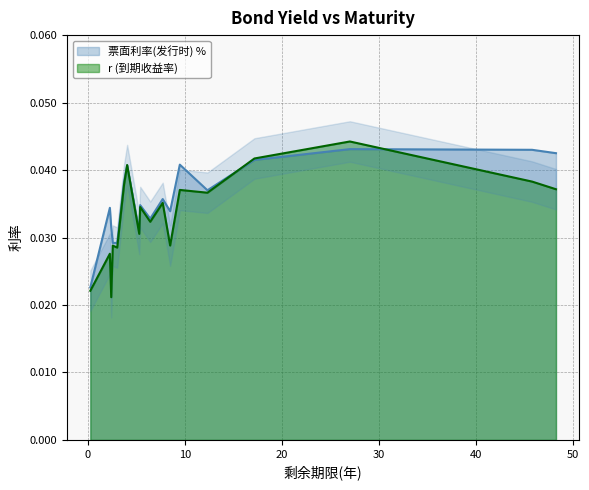

True or false: 票面利率(发行时) % and r cross at least once.

True